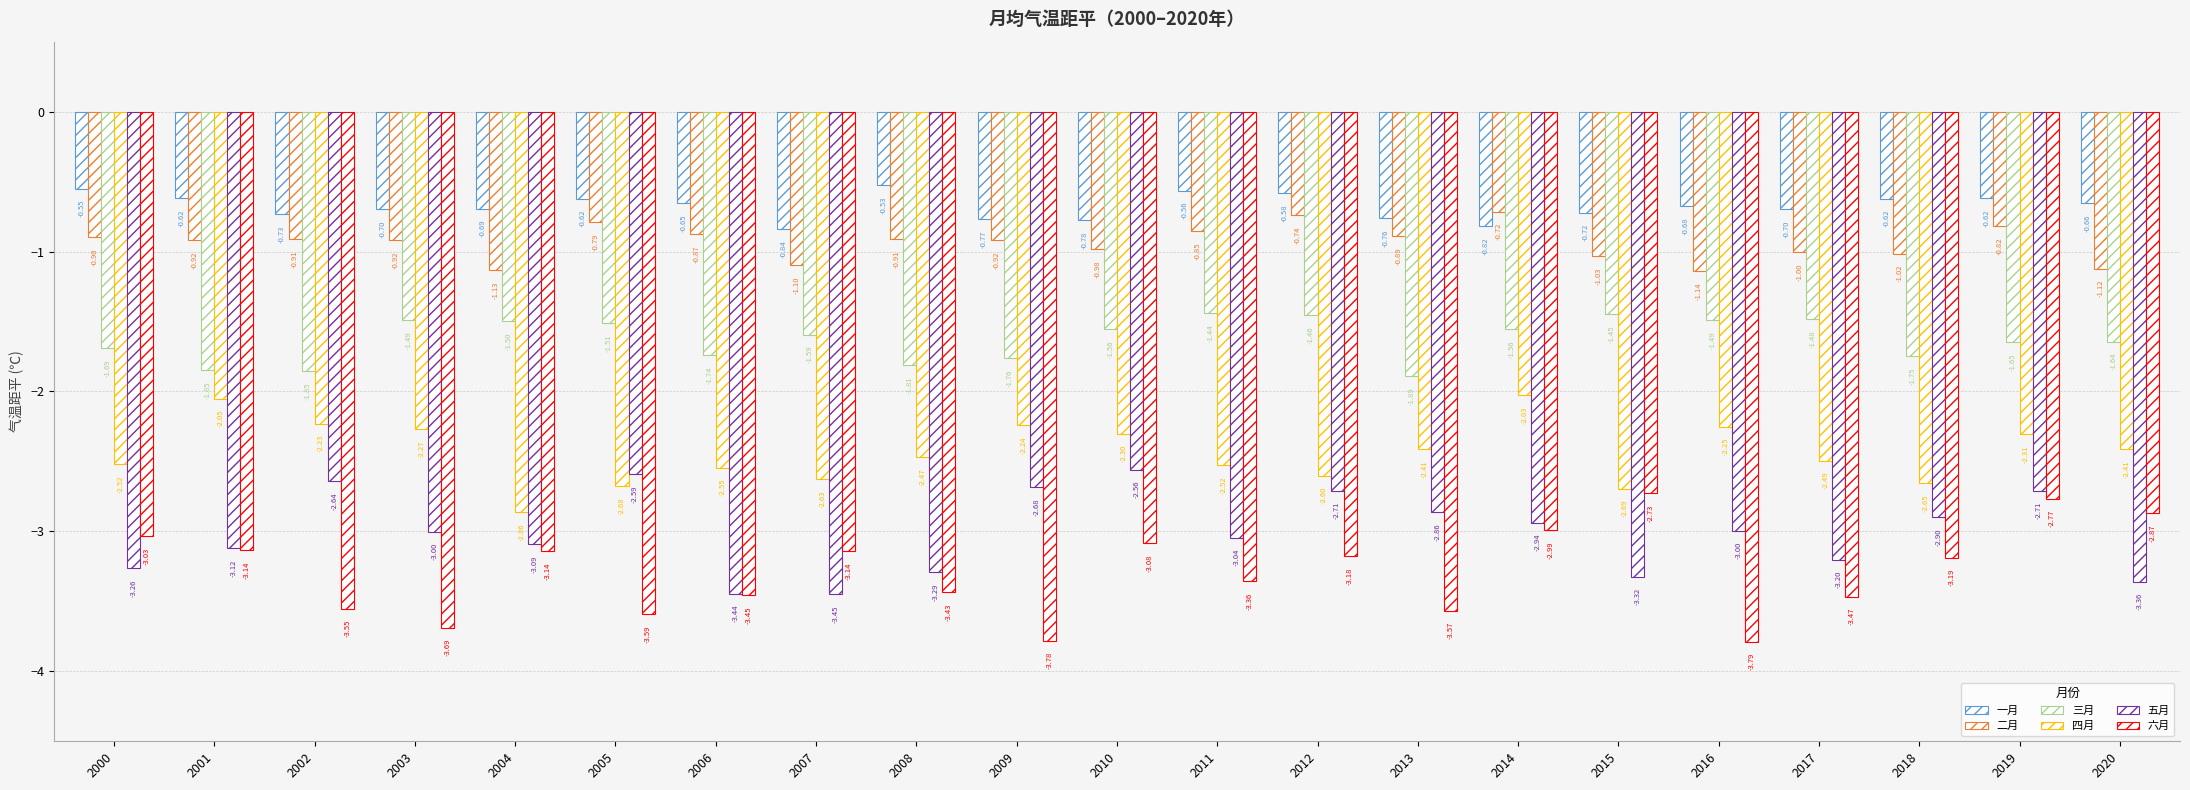

Are the bars horizontal?

No